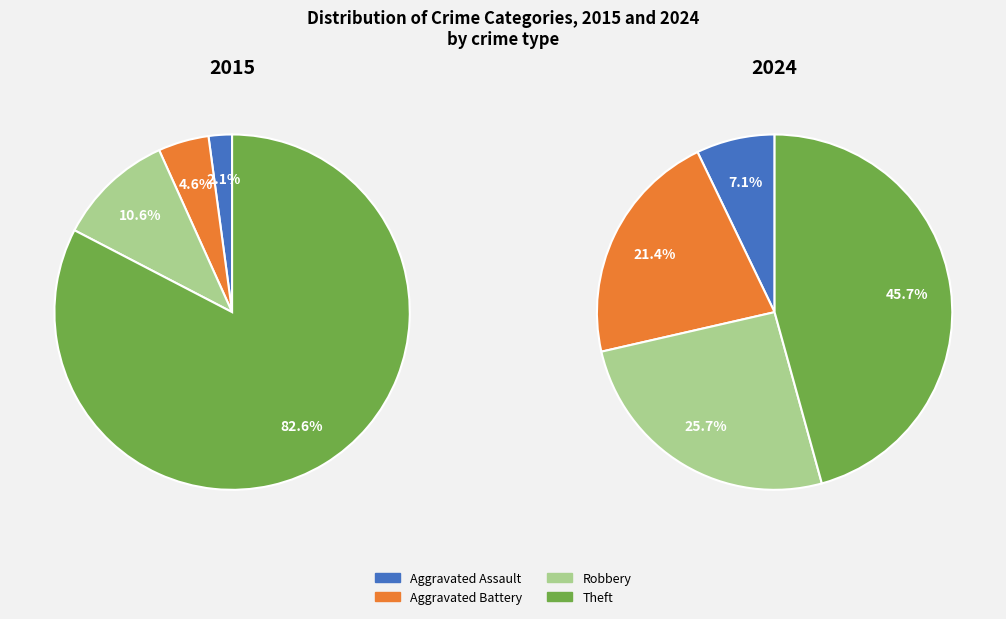

To the nearest percent, what portion does 3 represent?

46%